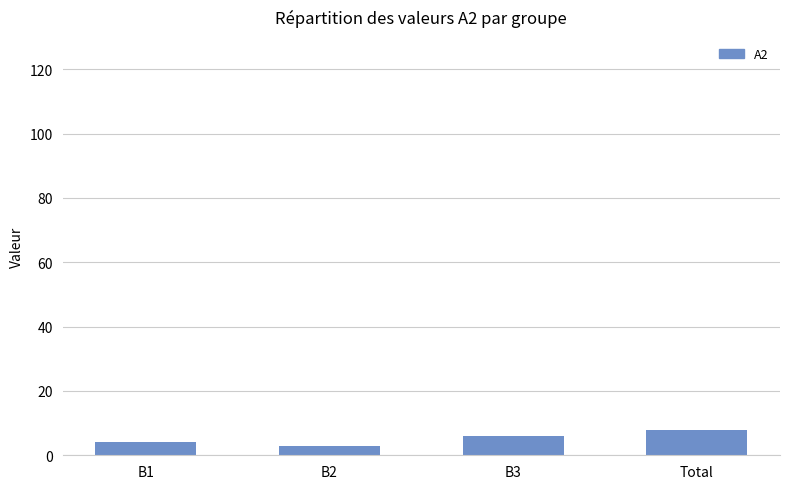

Is it true that the value at B3 is 6?

True